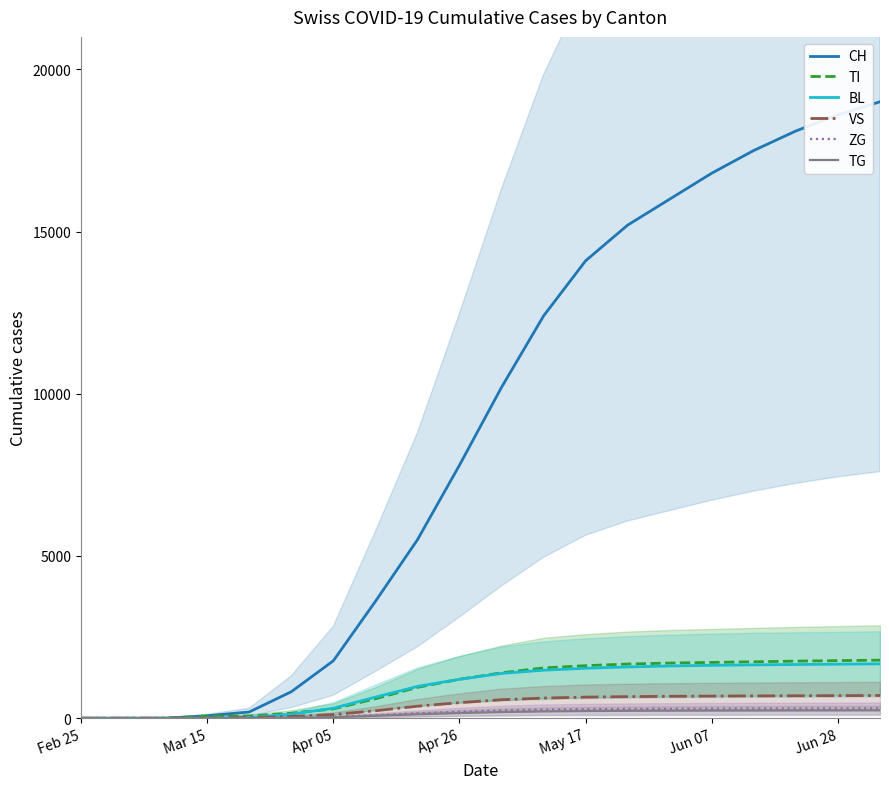

True or false: TG and CH intersect in this chart.

False